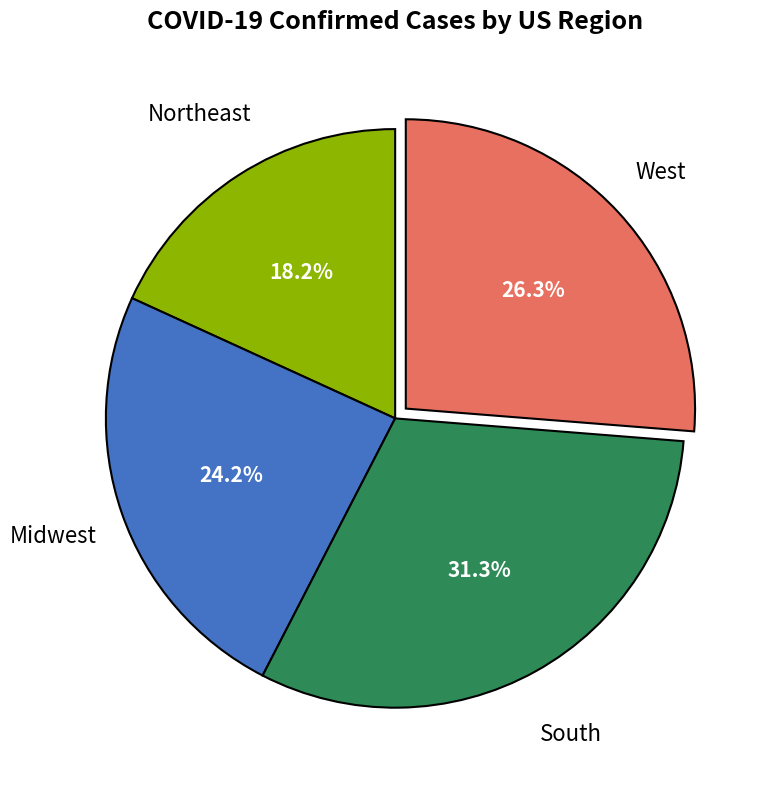

Is there a majority slice in this chart?

No